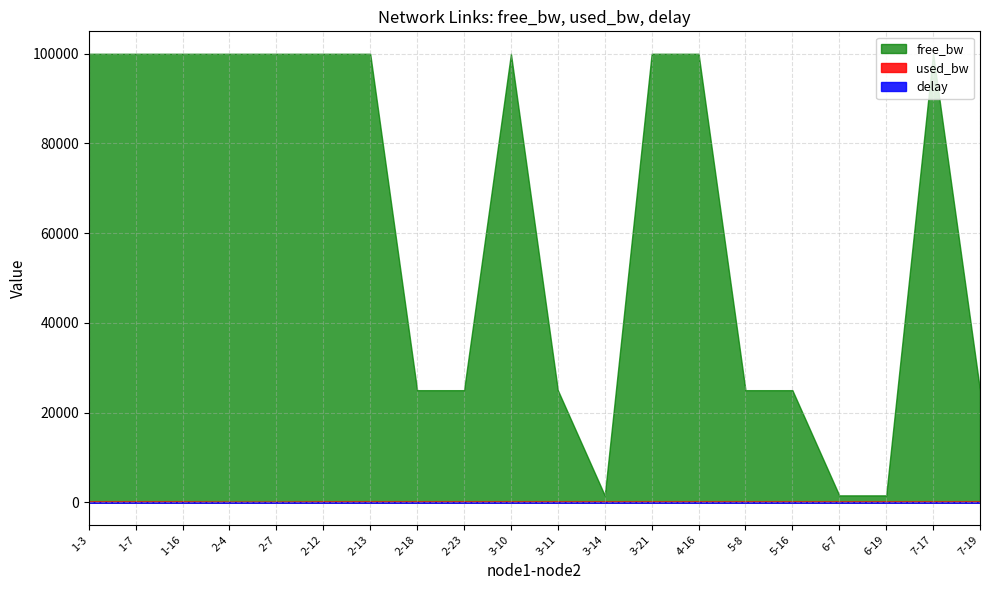

True or false: delay and free_bw intersect in this chart.

False